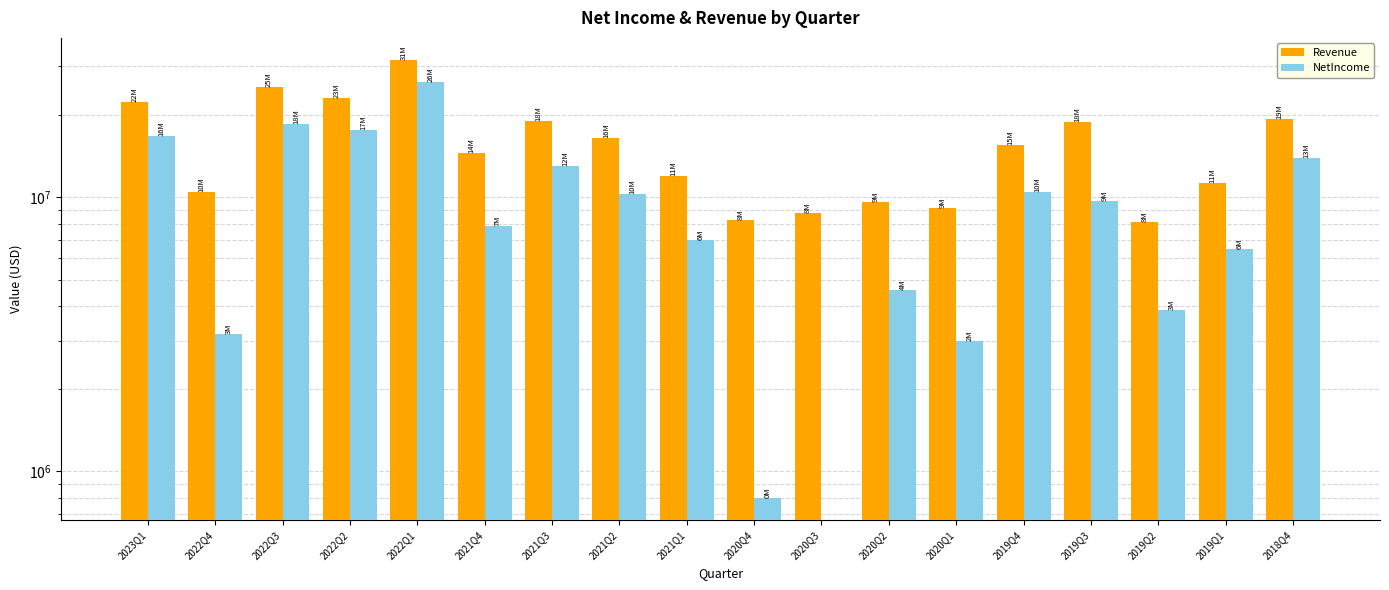

What is the difference between the second highest and second lowest values in the NetIncome series?

17717853